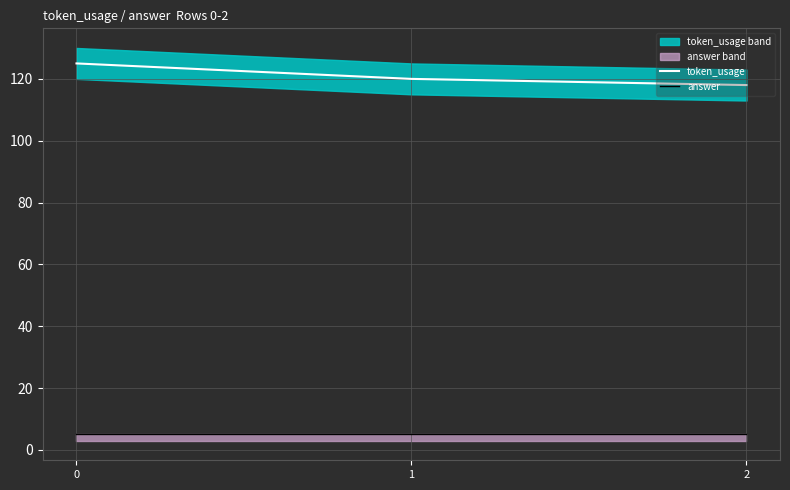

True or false: token_usage has a value of 218 at 0.

False